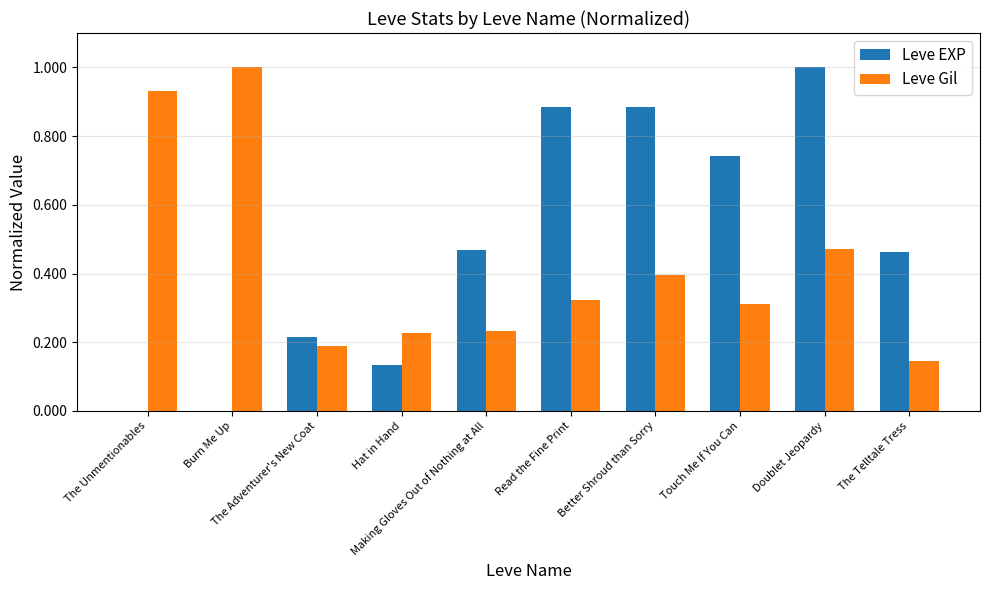

What is the highest value of the Leve EXP series?

1.0